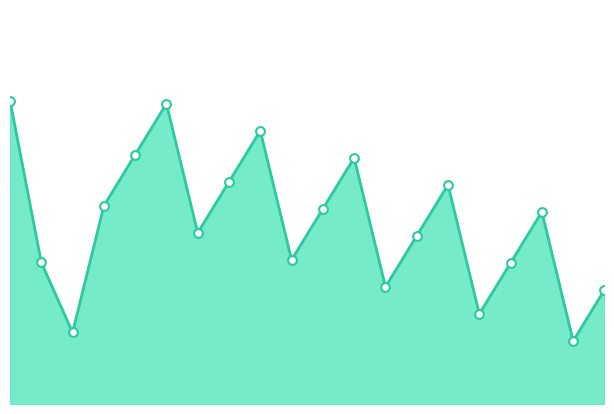

How many lines are shown in the chart?

1